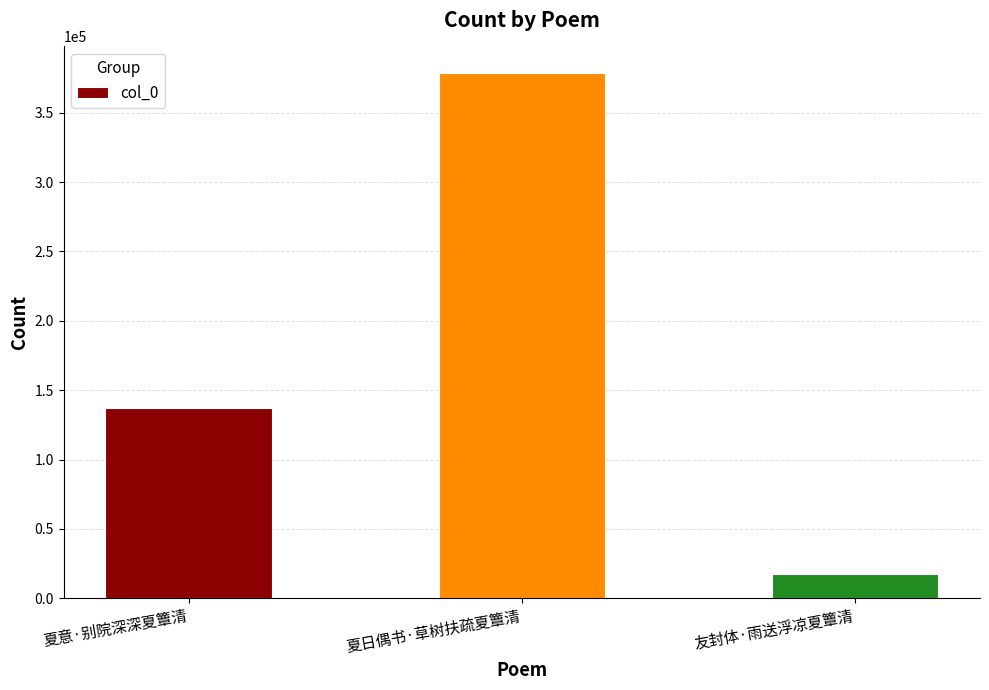

At which label is the value closest to 198050?

夏意·别院深深夏簟清